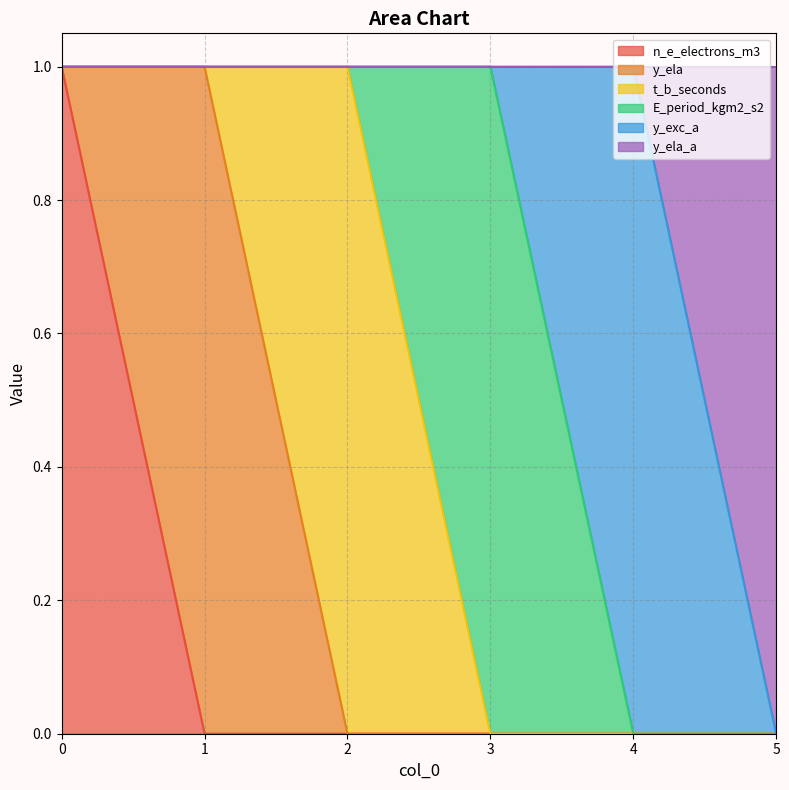

At which label is n_e_electrons_m3 closest to 0?

1